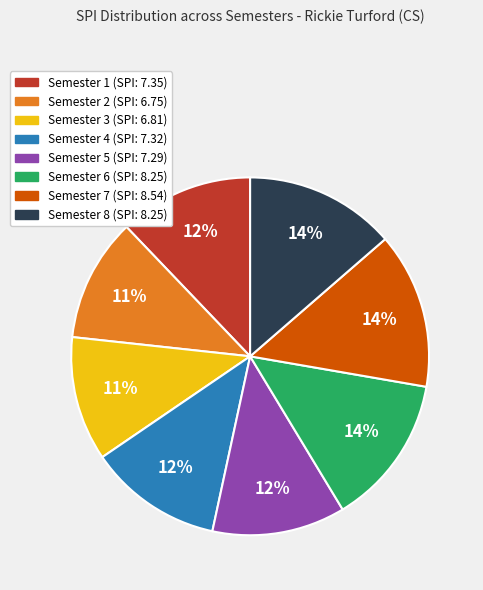

Combined, do Semester 5 and Semester 4 account for over 50%?

No